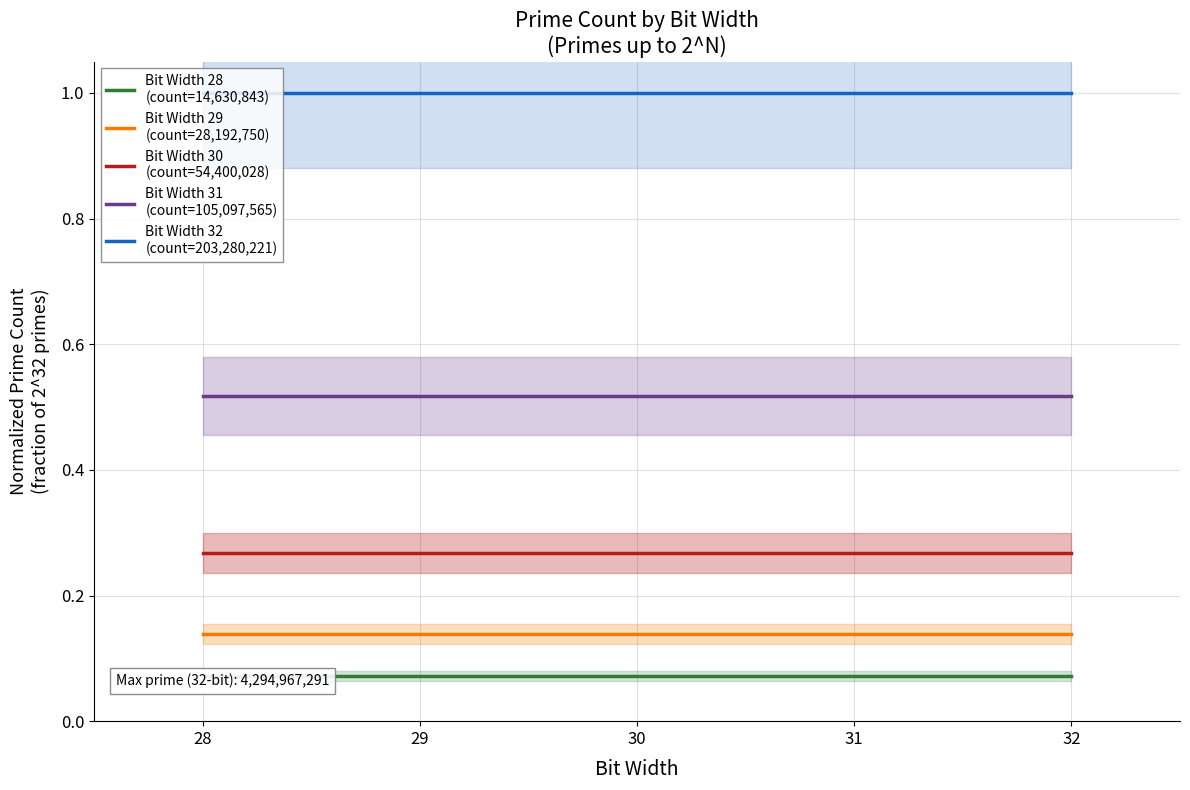

True or false: Bit Width 32
(count=203,280,221) has a value of 0.3 at 28.

False